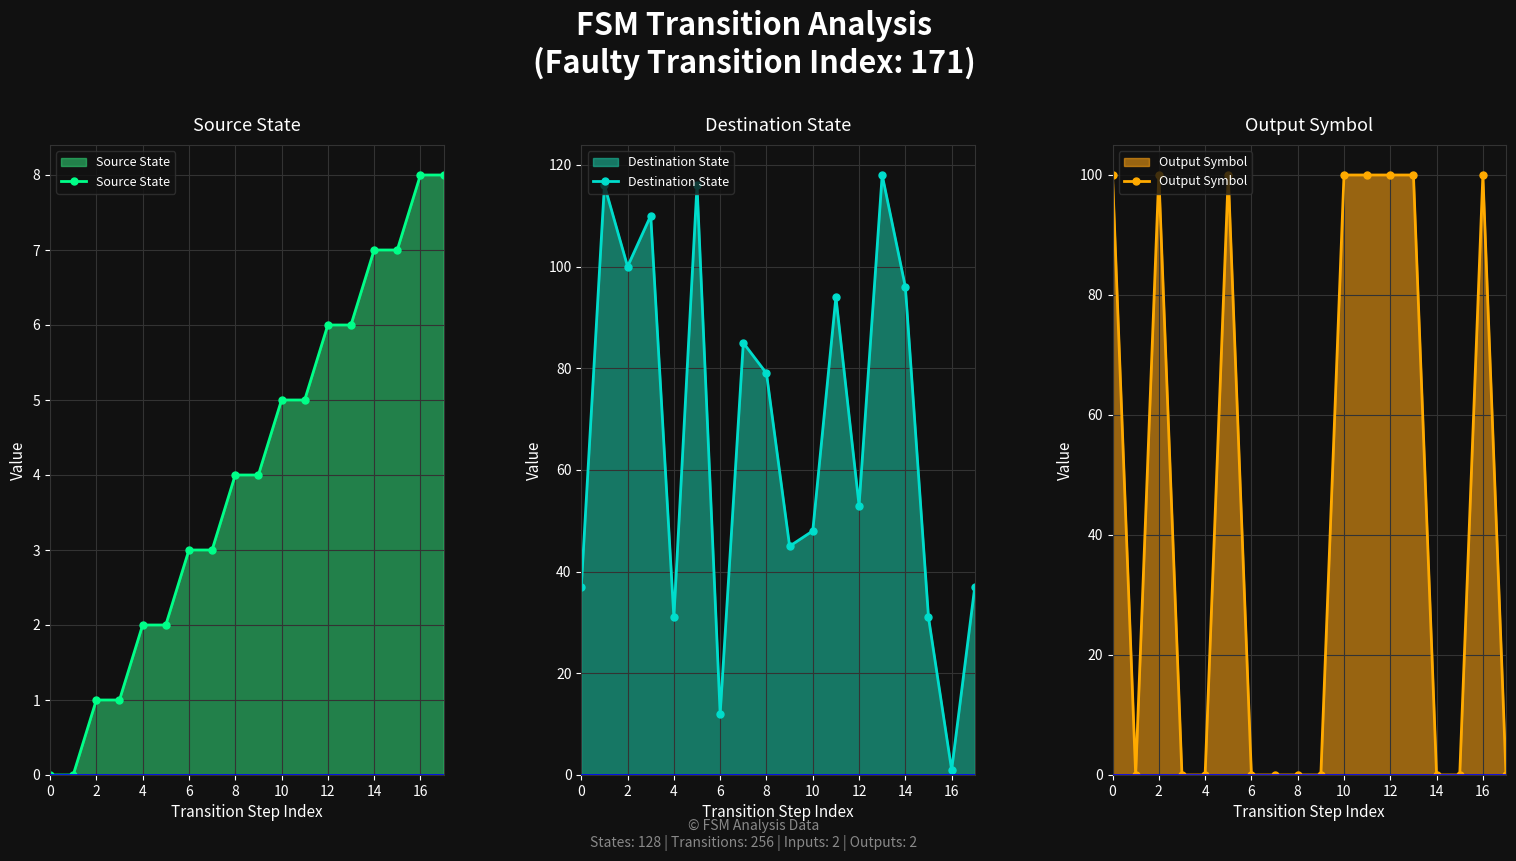

Which series has the largest range (max minus min)?

Destination State